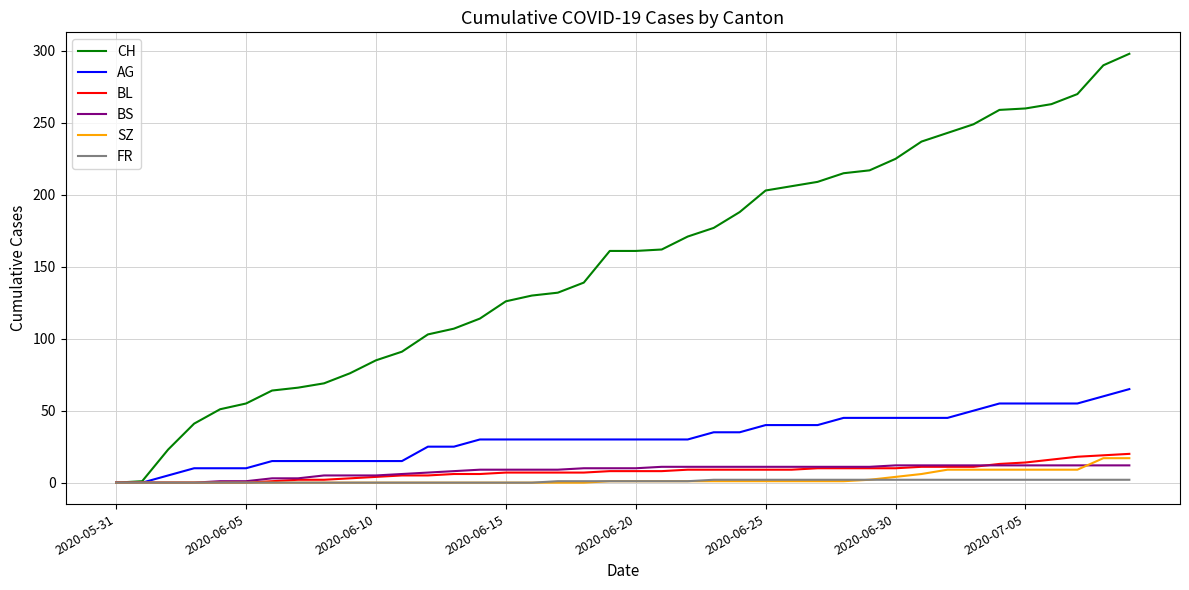

What is the highest value of the CH series?

298